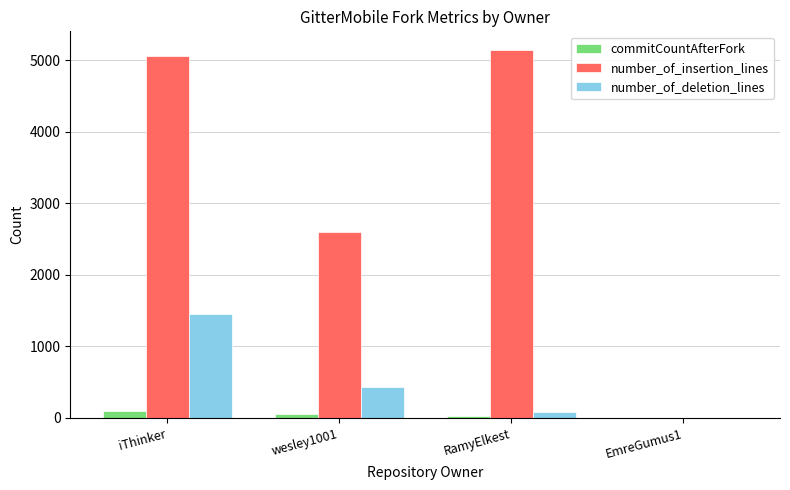

Which series has the largest range (max minus min)?

number_of_insertion_lines